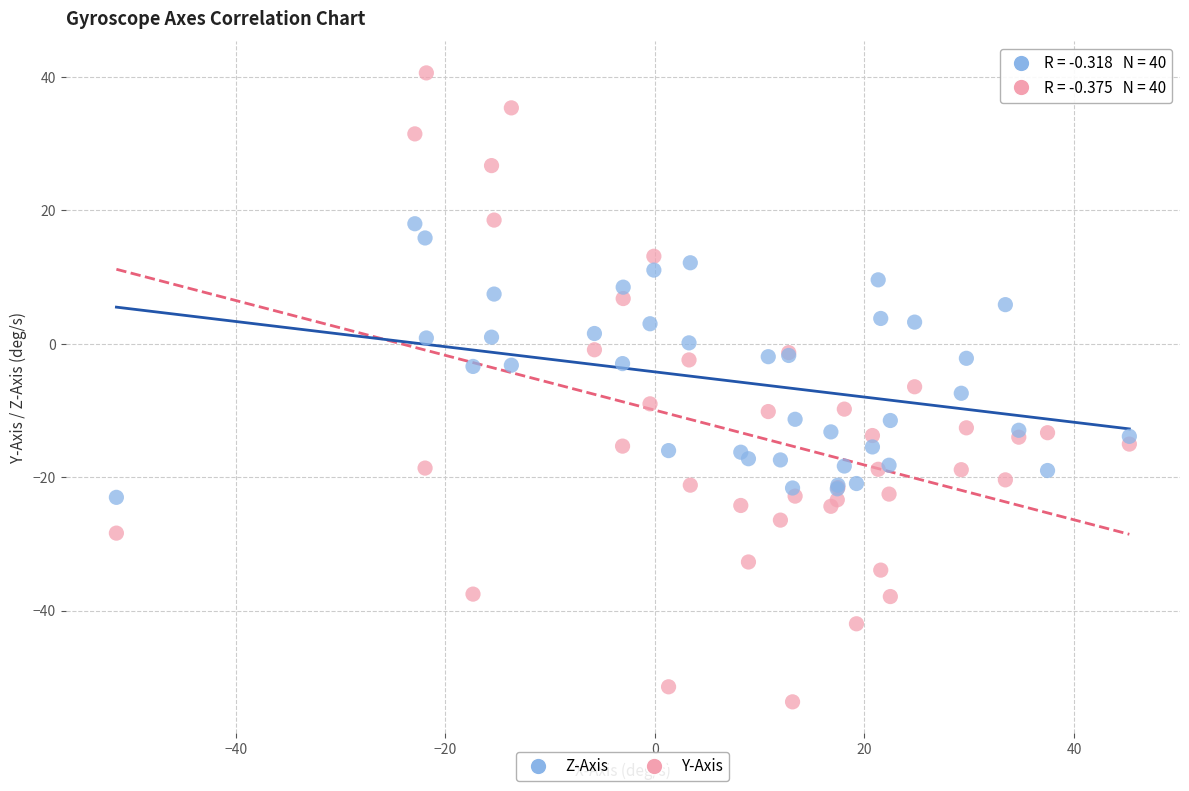

Which series contains the lowest Y value?

Y-Axis